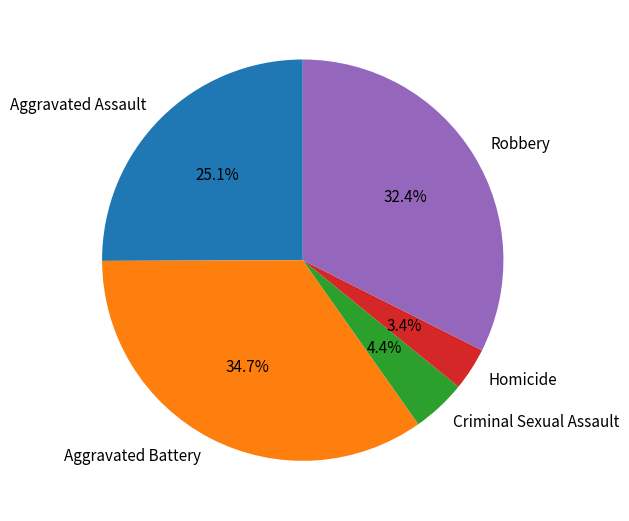

Rank the categories by value from highest to lowest.

Aggravated Battery, Robbery, Aggravated Assault, Criminal Sexual Assault, Homicide